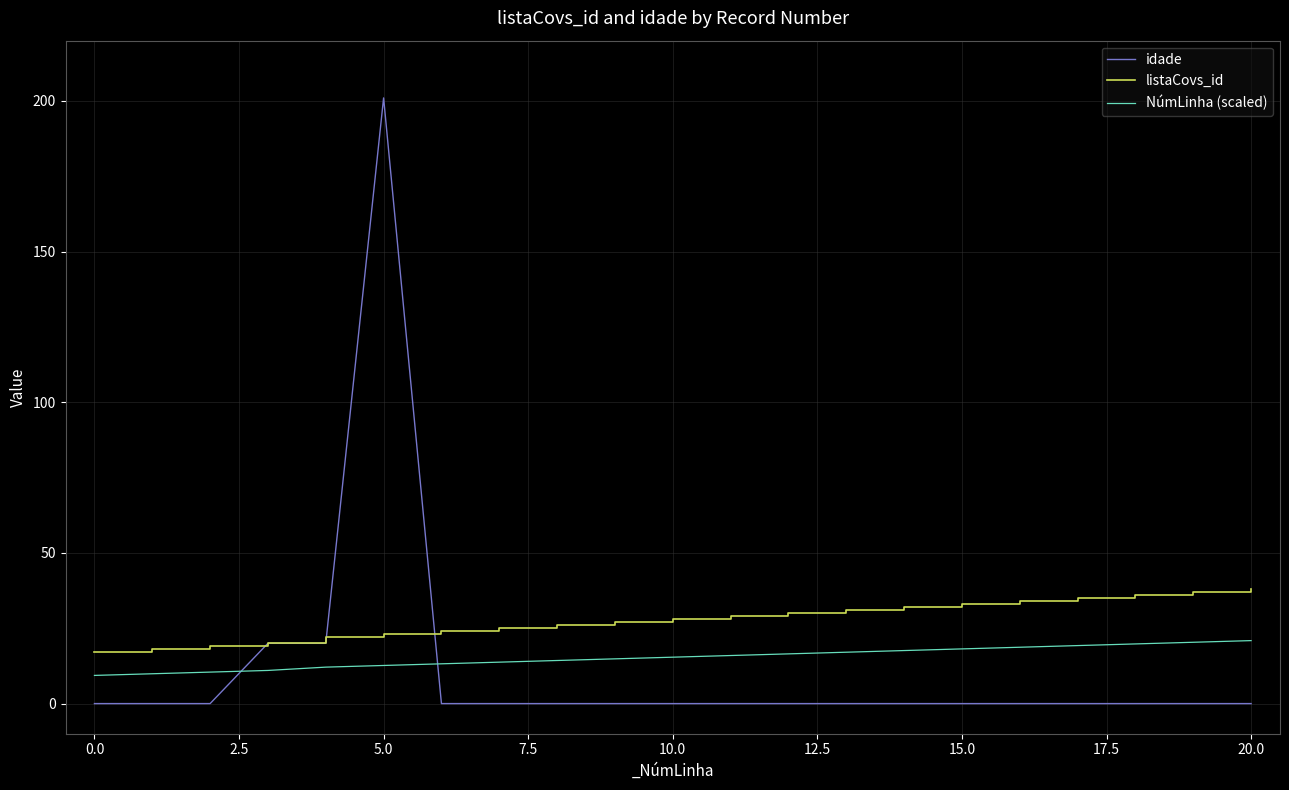

What are all the series names shown in the legend?

idade, listaCovs_id, NúmLinha (scaled)